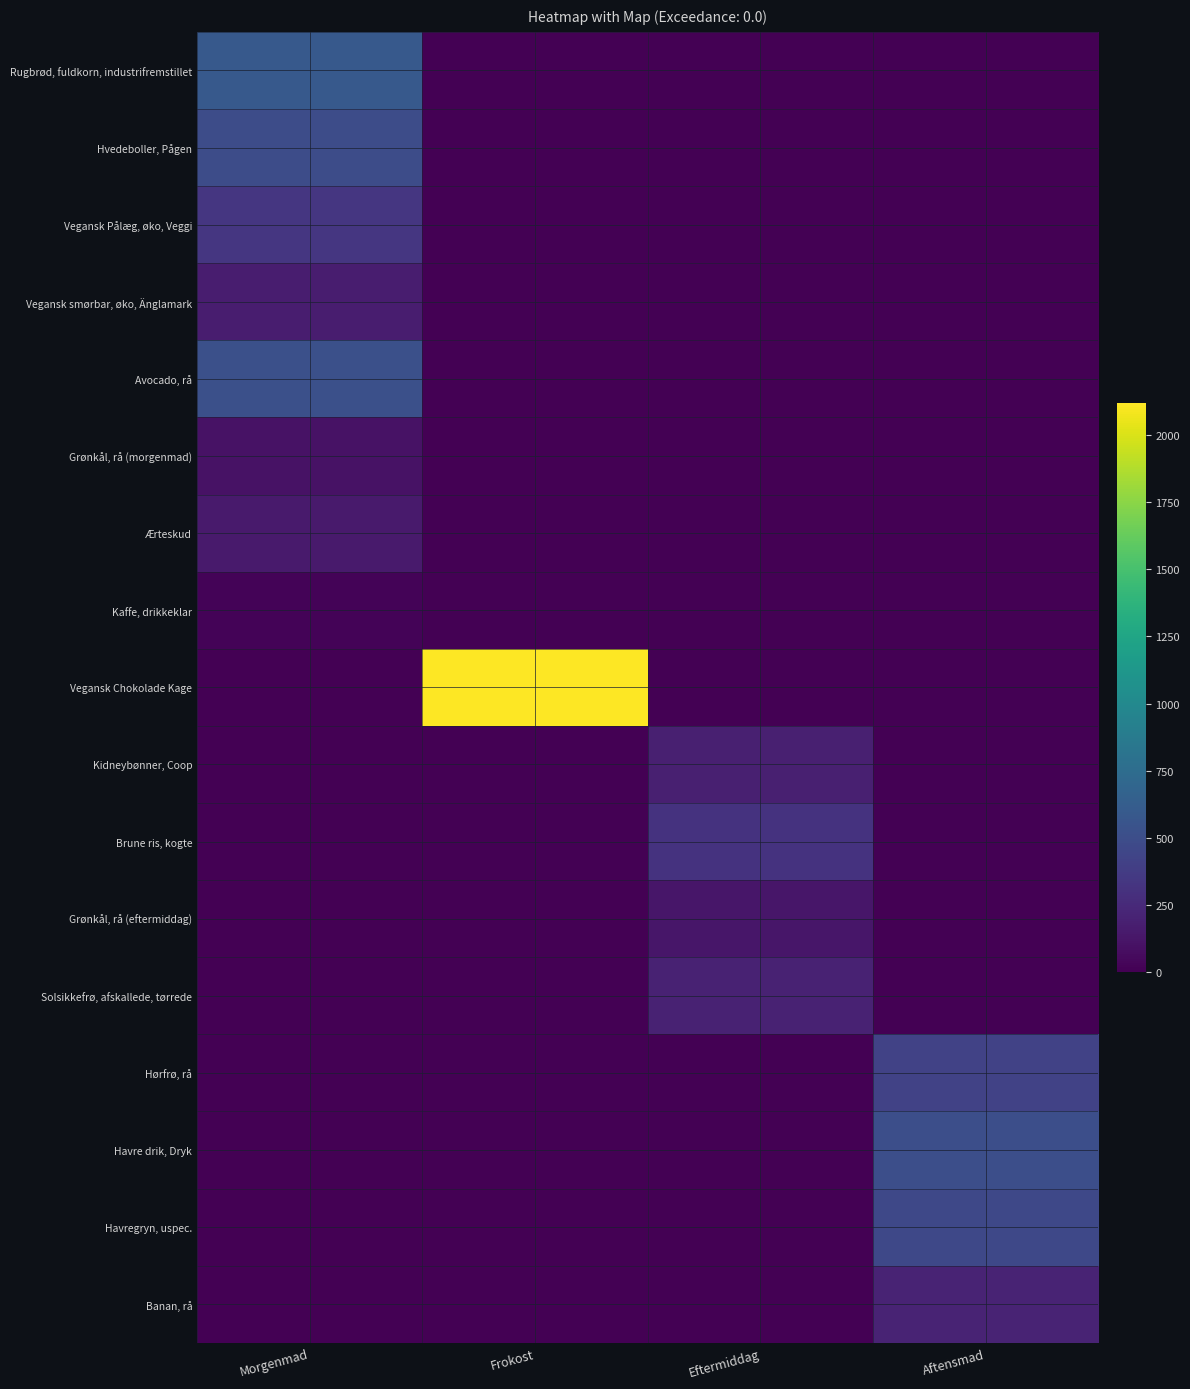

At which category is the sum across all series the highest?

Morgenmad